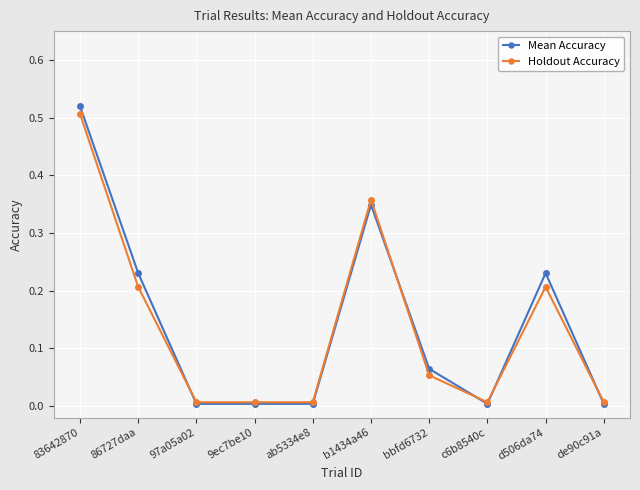

Is the value of Holdout Accuracy at d506da74 greater than the value of Mean Accuracy at 86727daa?

No